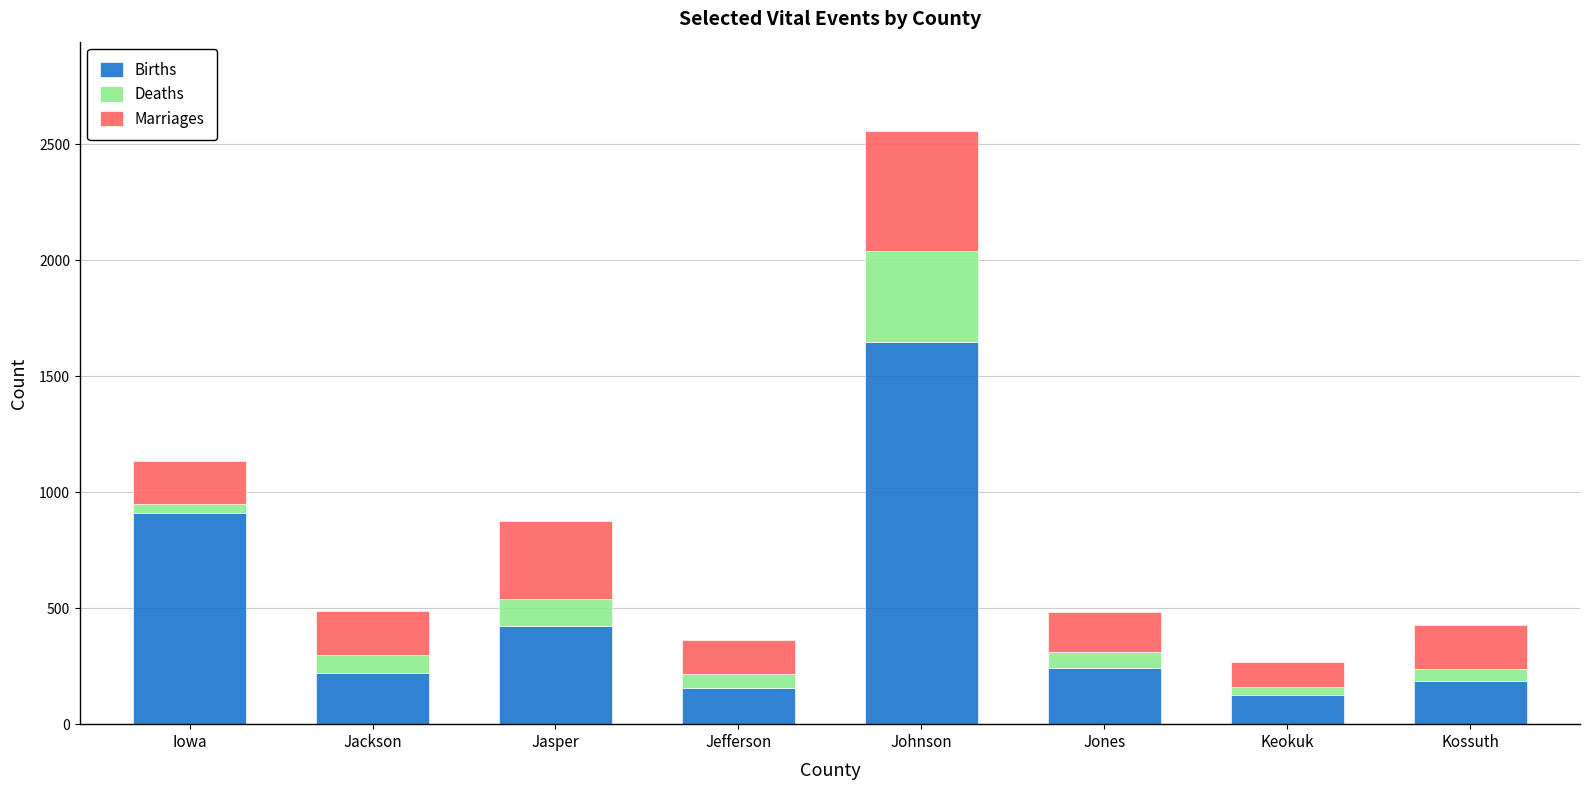

How many bars are there in total?

8